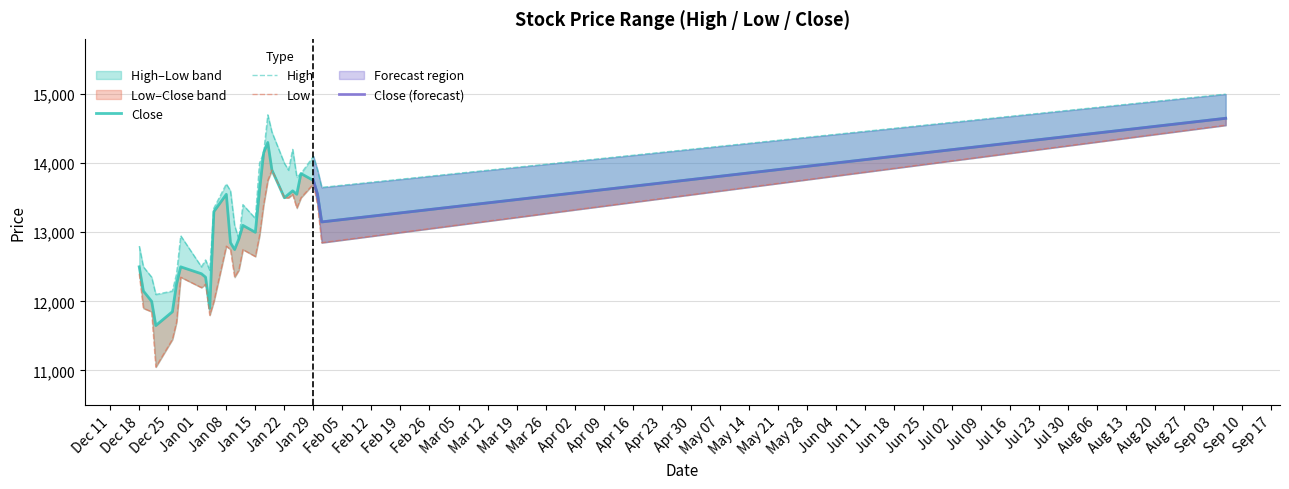

What is the label of the 12th point from the right?

2018-01-17